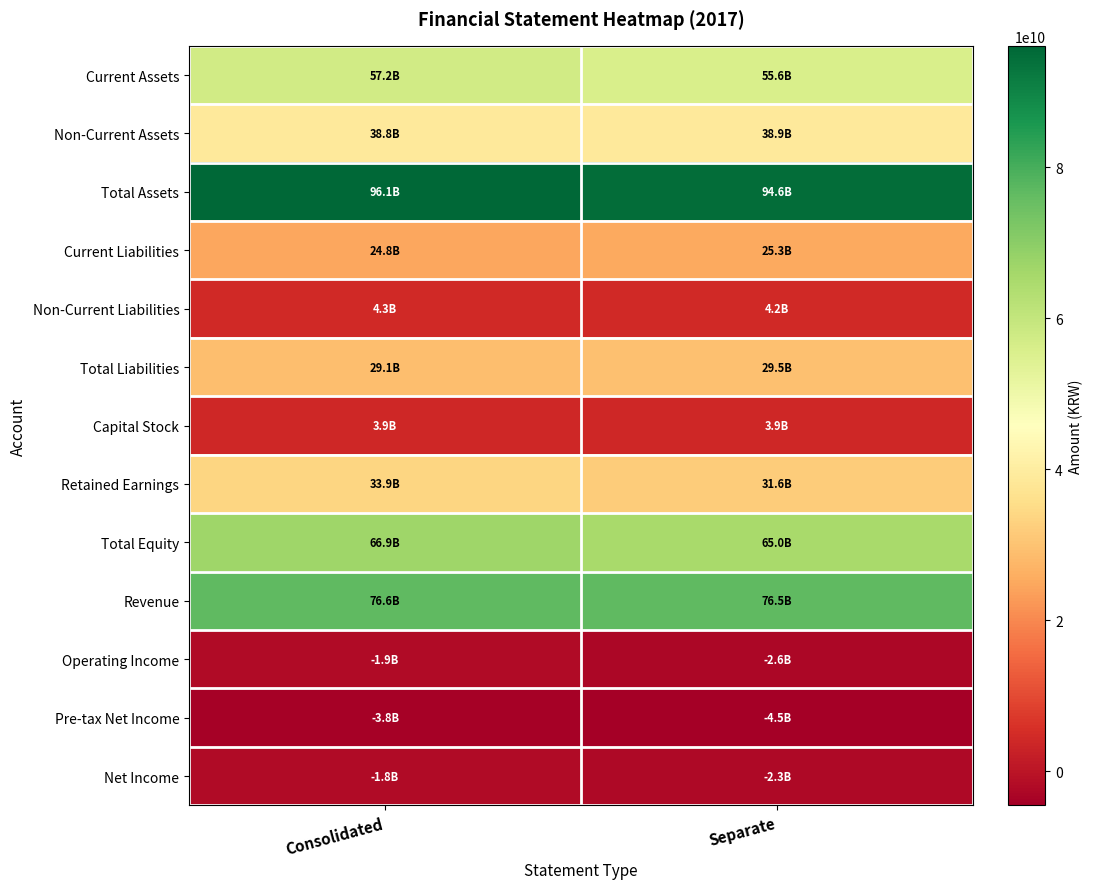

What is the total value across all series at Consolidated?

424186828567